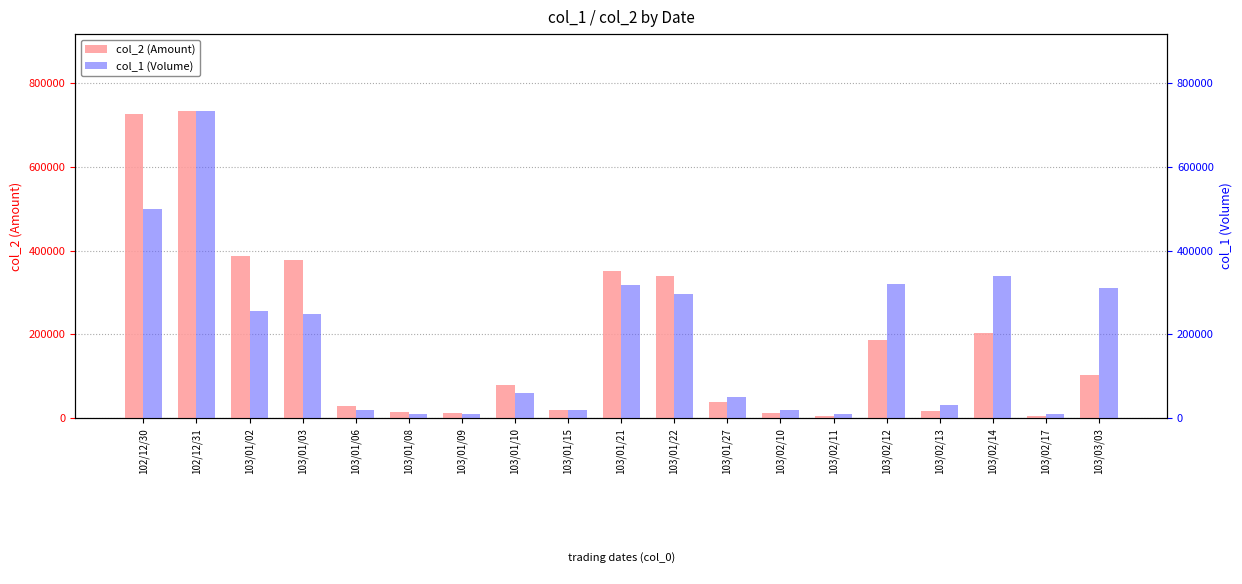

What is the sum of all col_1 (Volume) values?

3562260